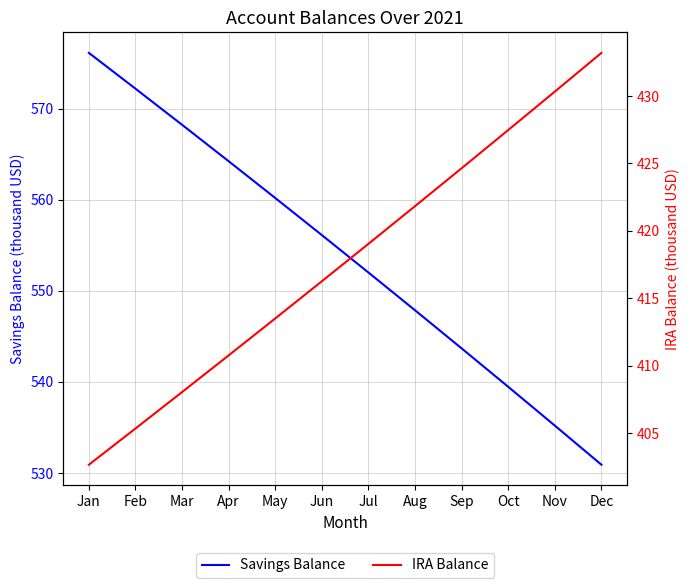

Which label corresponds to the largest value in the chart?

Jan